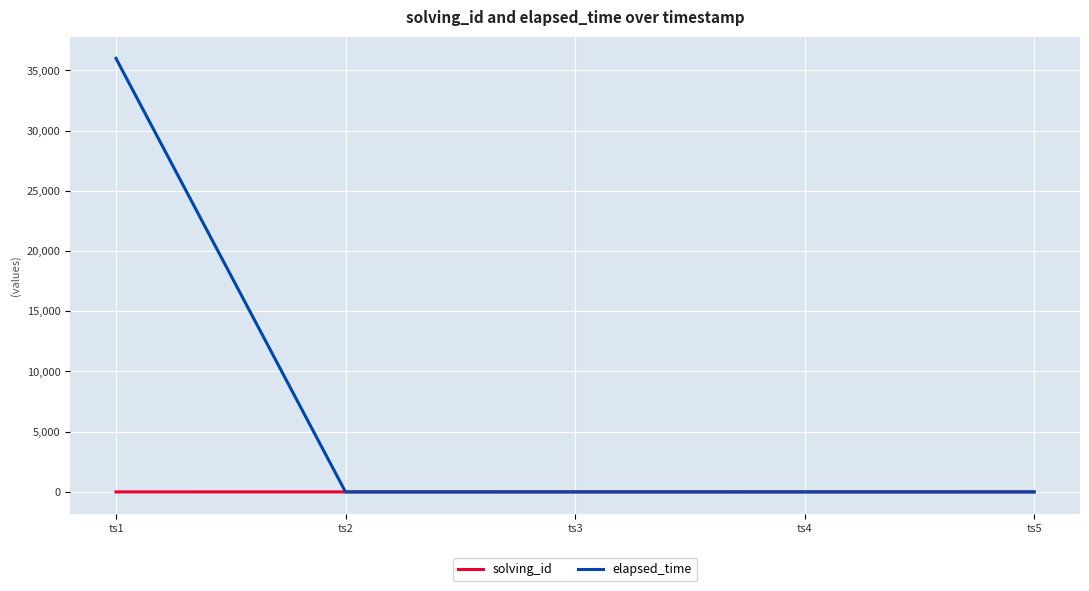

Between ts1 and ts4, which series saw the biggest shift?

elapsed_time